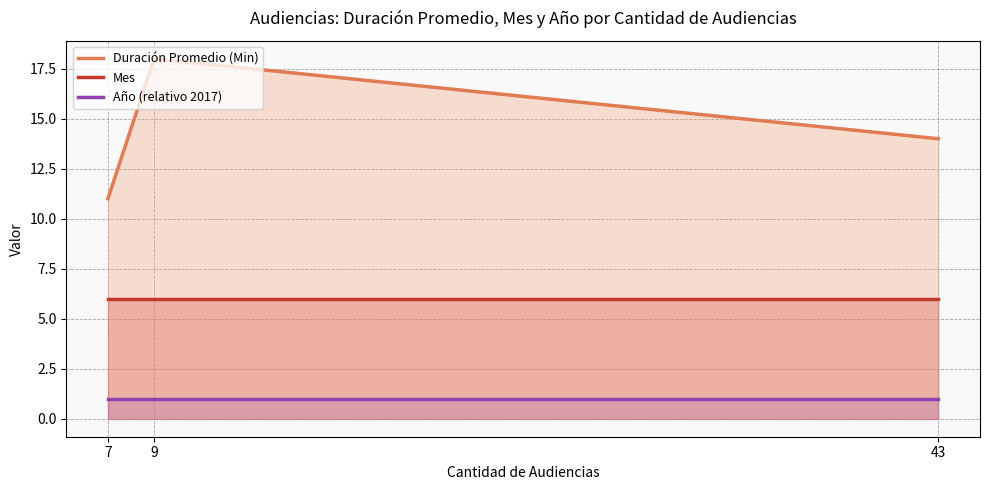

True or false: Mes has a value of 6 at 43.

True